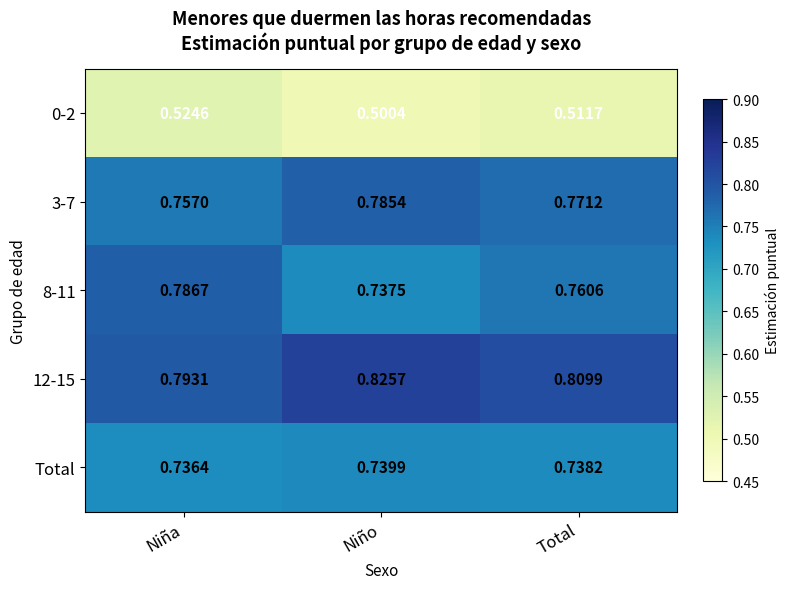

Rank the categories by Total value from highest to lowest.

Niño, Total, Niña